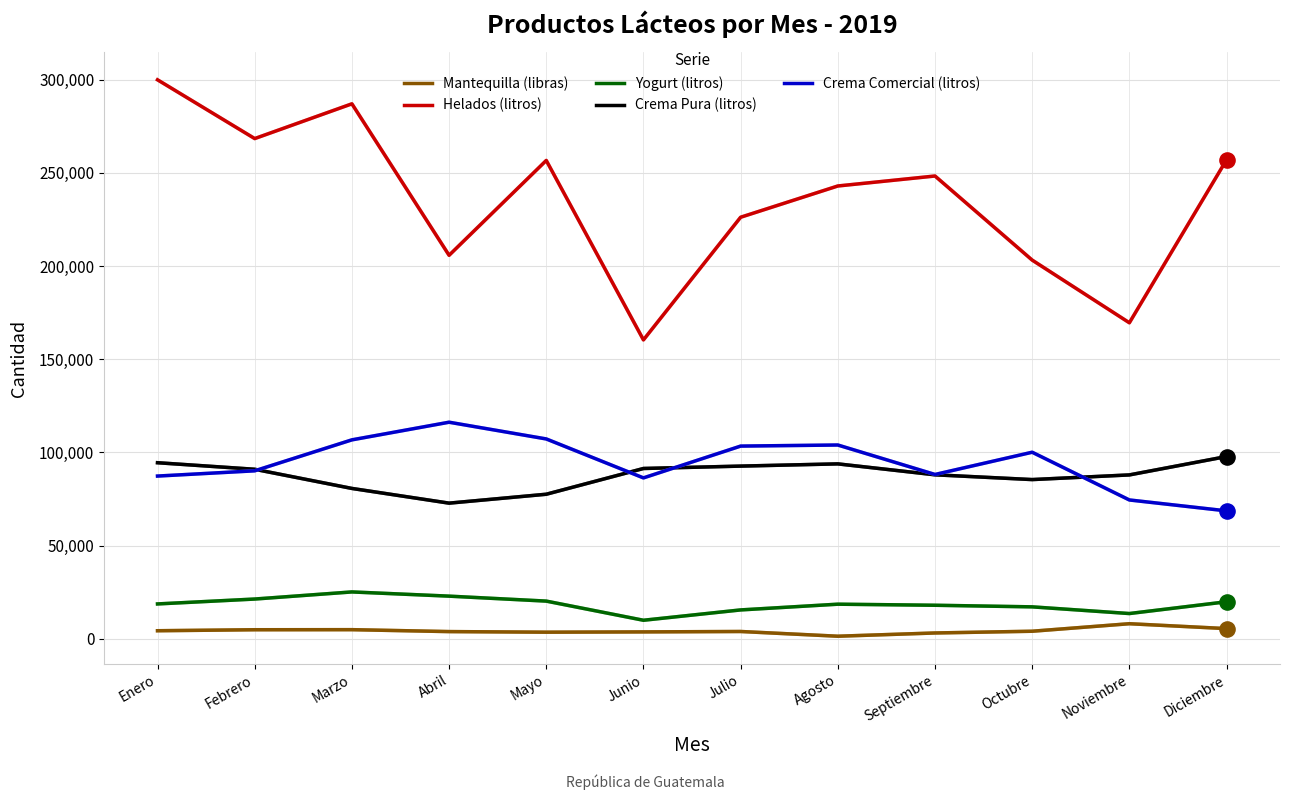

What is the total value across all series at Abril?

421416